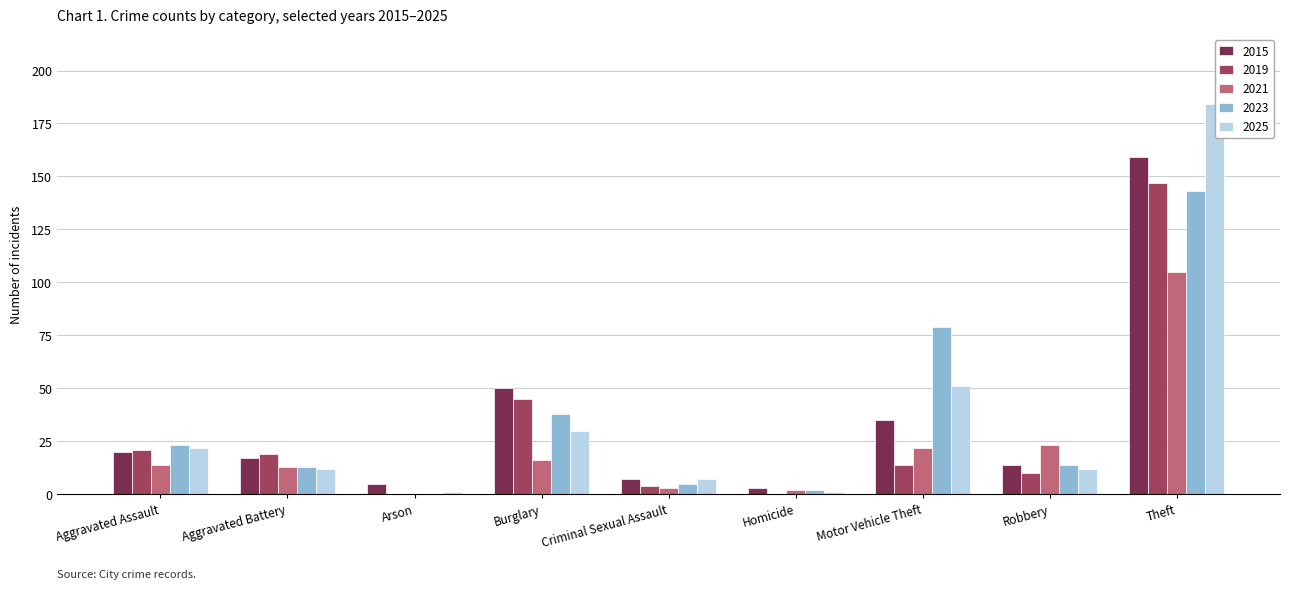

What is the total value across all series at Robbery?

73